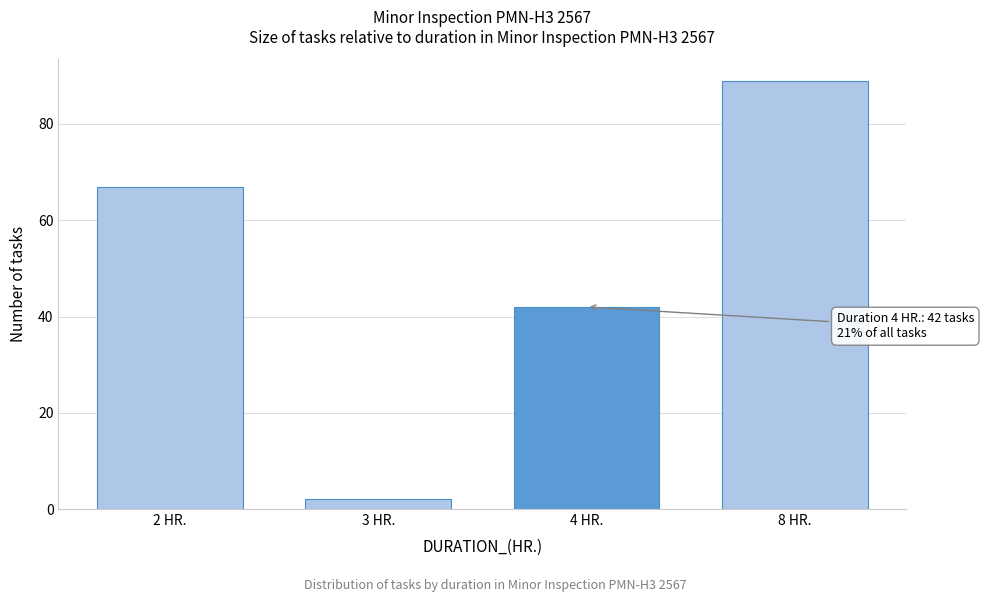

Reading left to right, extract all data points from this chart.

67	2	42	89